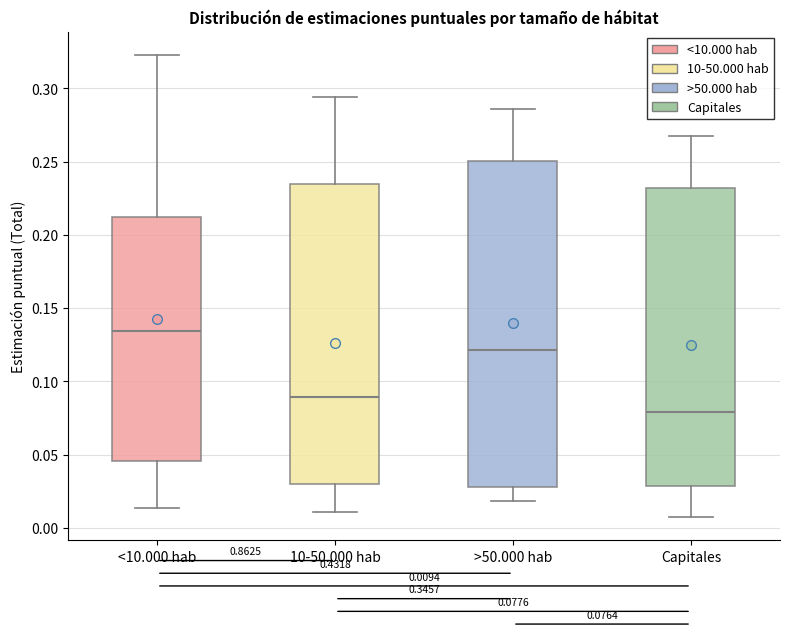

Comparing the boxes themselves (not the whiskers), which one is the tallest?

>50.000 hab